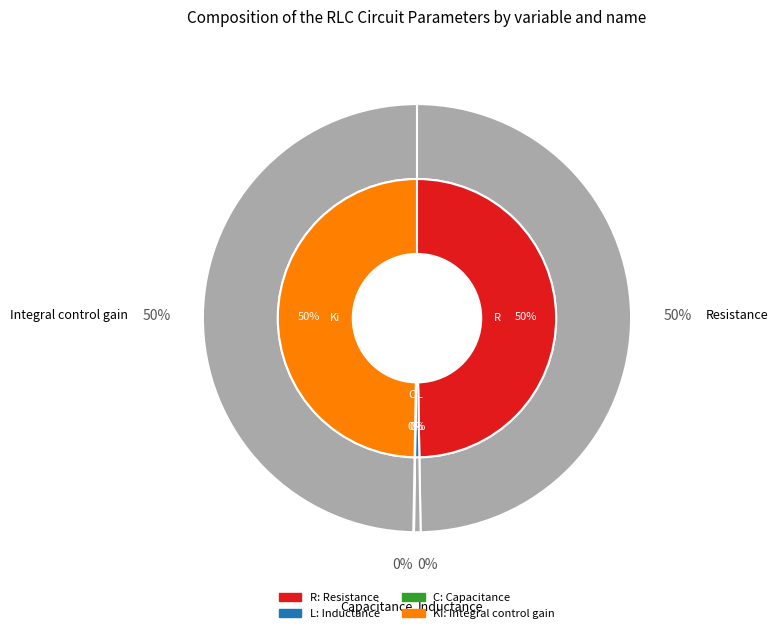

The R slice represents 50% of the pie. True or false?

True